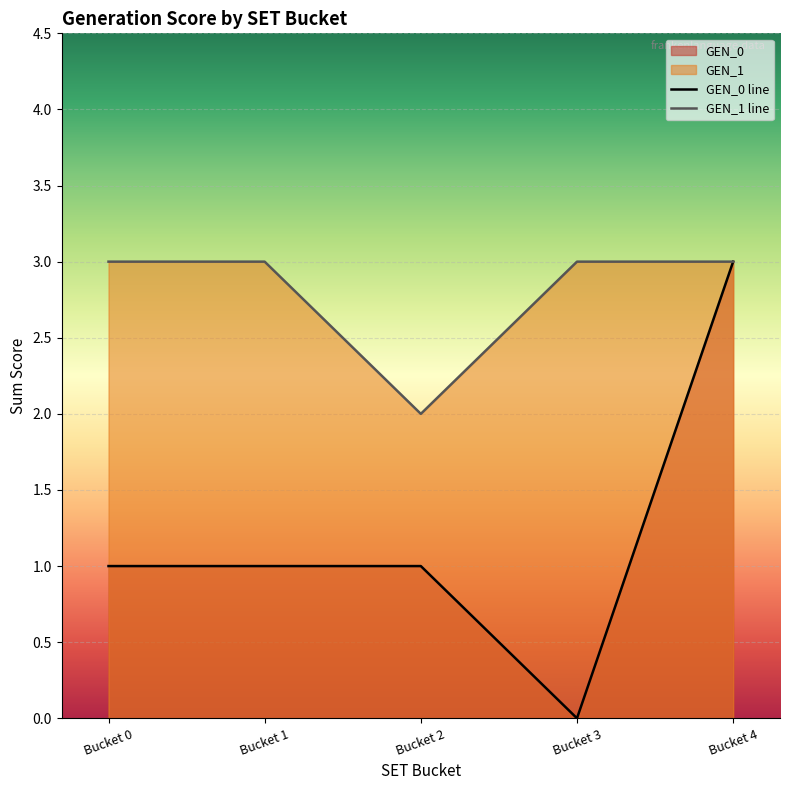

List the labels in order of GEN_1 line value, smallest first.

Bucket 2, Bucket 0, Bucket 1, Bucket 3, Bucket 4